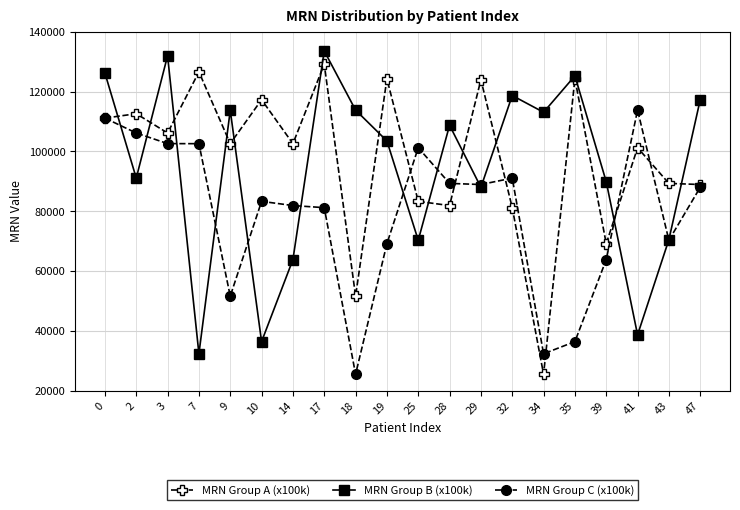

True or false: MRN Group A (x100k) and MRN Group B (x100k) intersect in this chart.

True